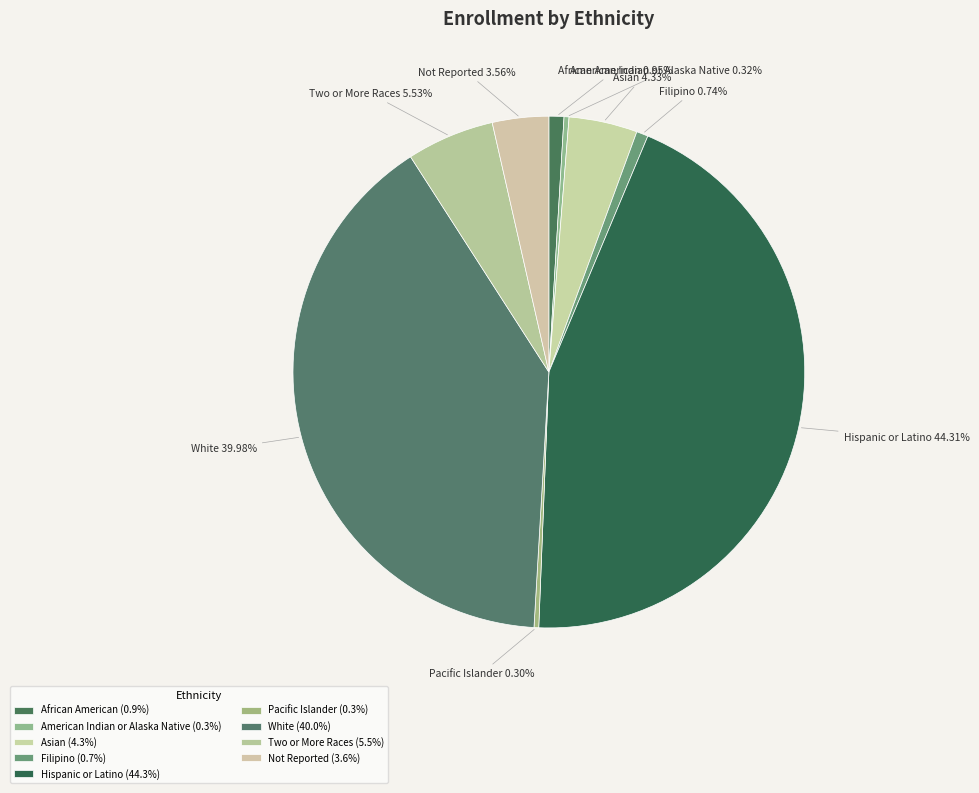

Approximately how many times larger is the value at Pacific Islander compared to American Indian or Alaska Native?

0.9